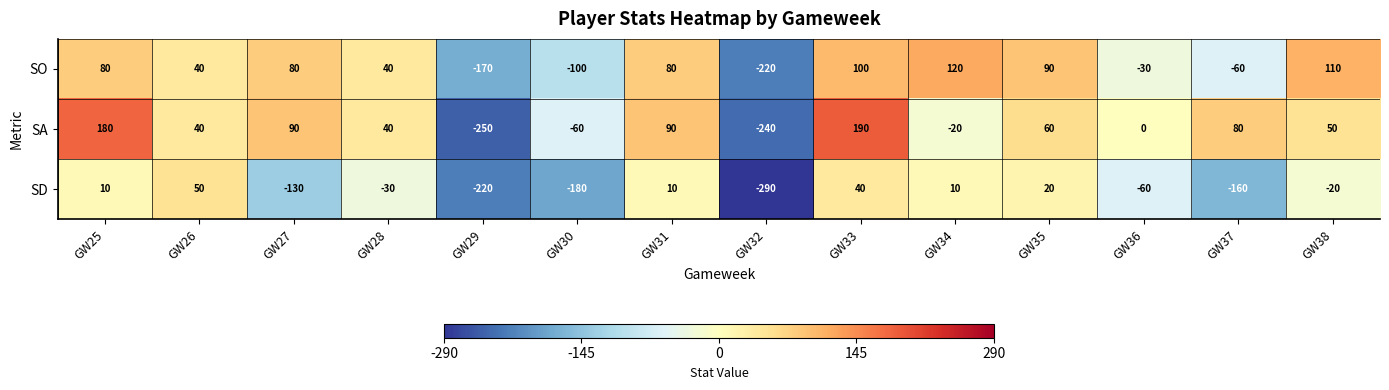

Which series has the largest range (max minus min)?

SA